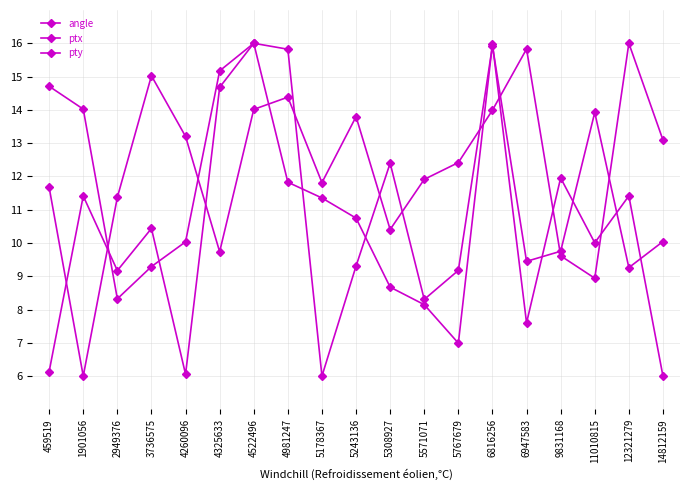

What is the value of the pty point at the 18th from the left?

16.0